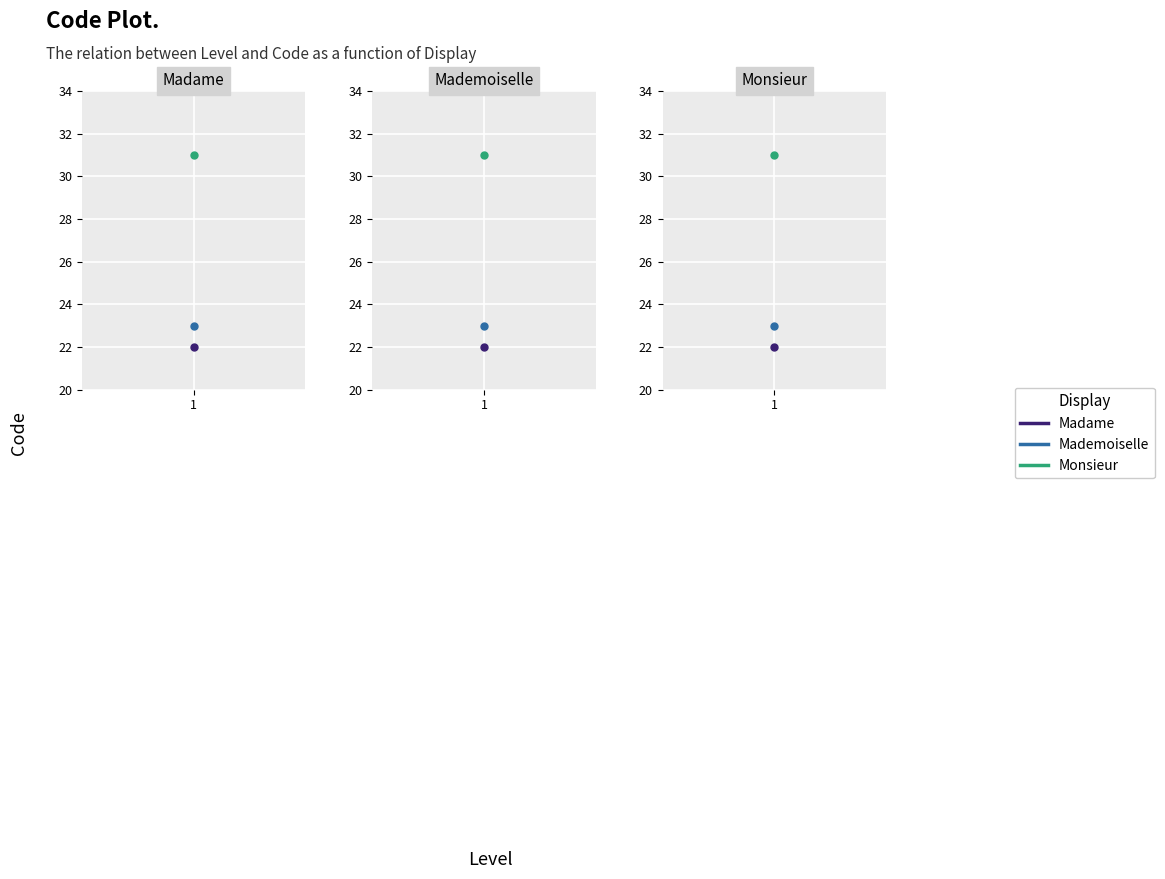

True or false: Mademoiselle has a value of 23 at 1.

True